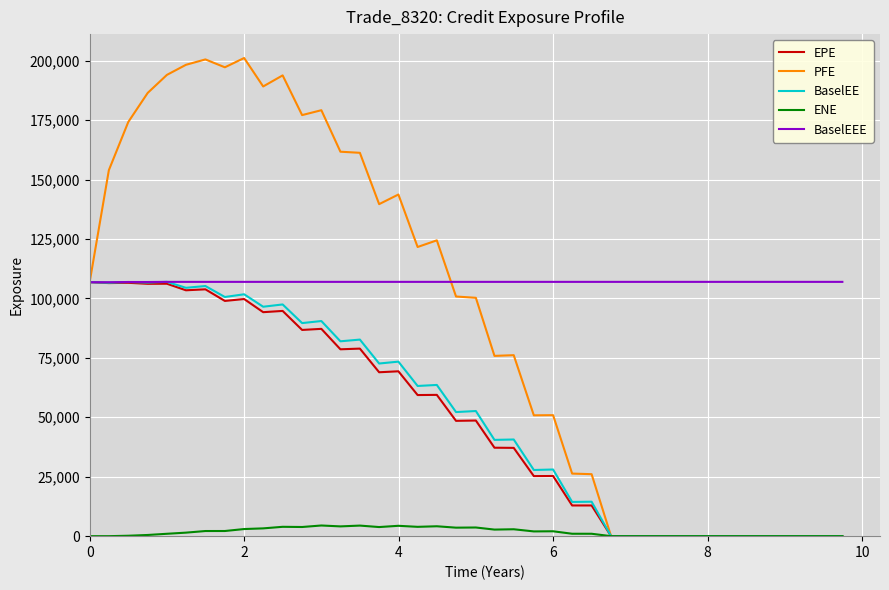

Which series has the largest total across all categories?

BaselEEE